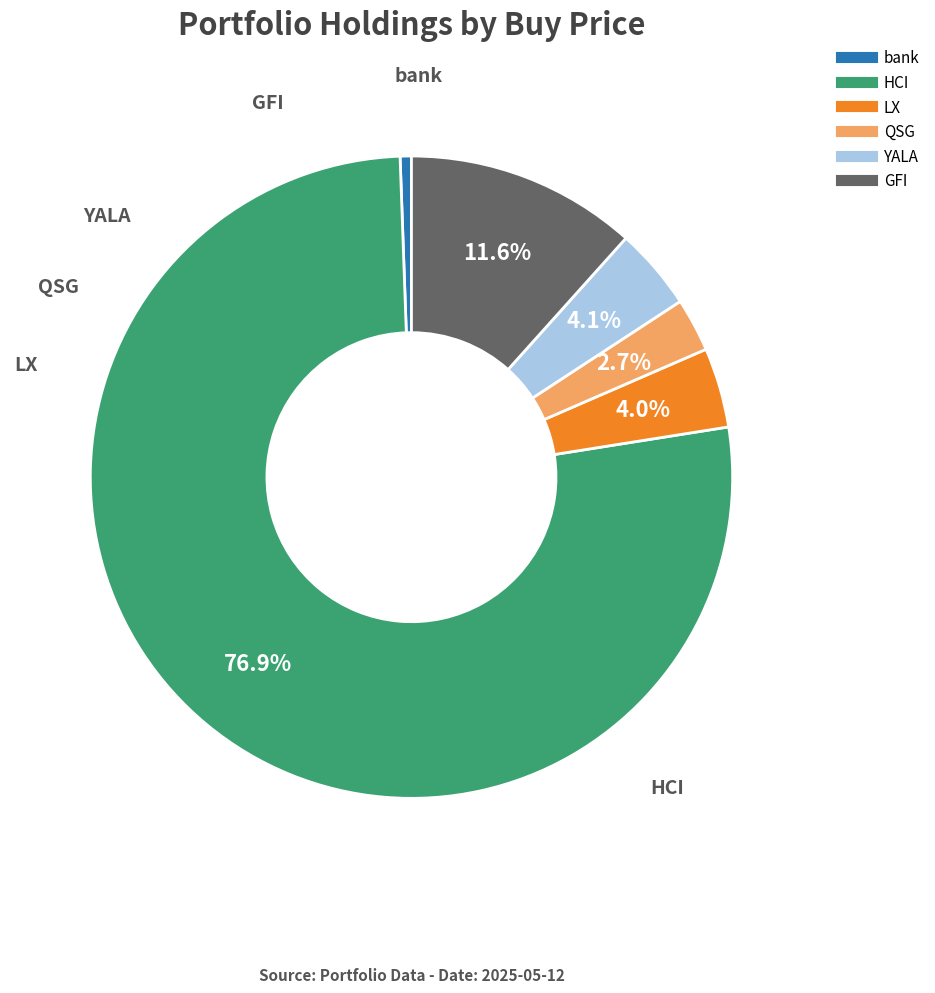

Does any single category account for the majority?

Yes